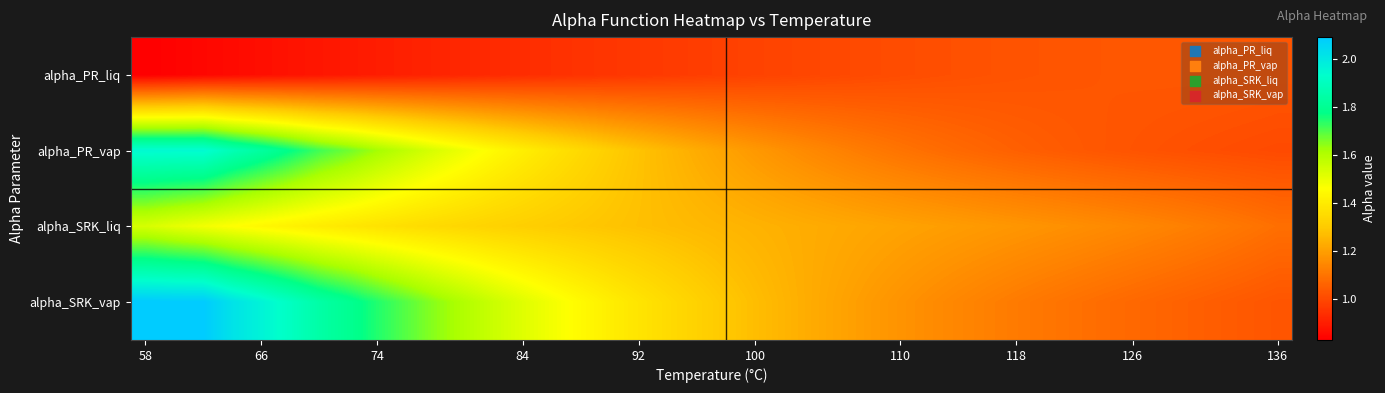

Which series has the largest range (max minus min)?

alpha_SRK_vap